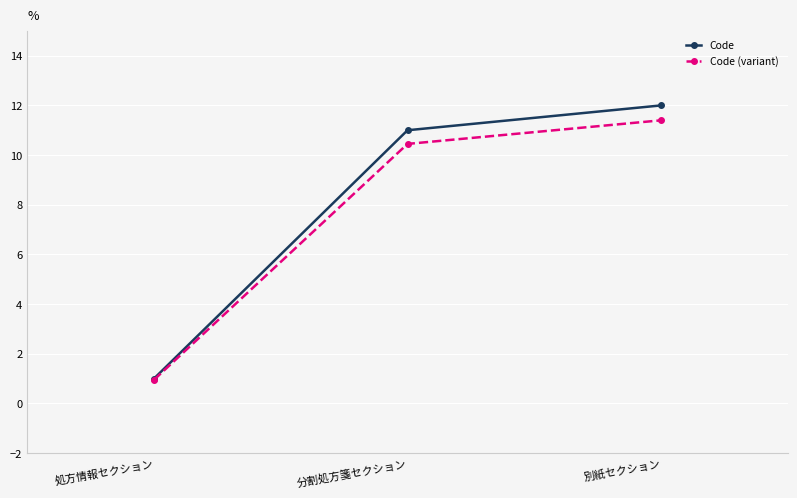

Does the chart have visible grid lines?

Yes